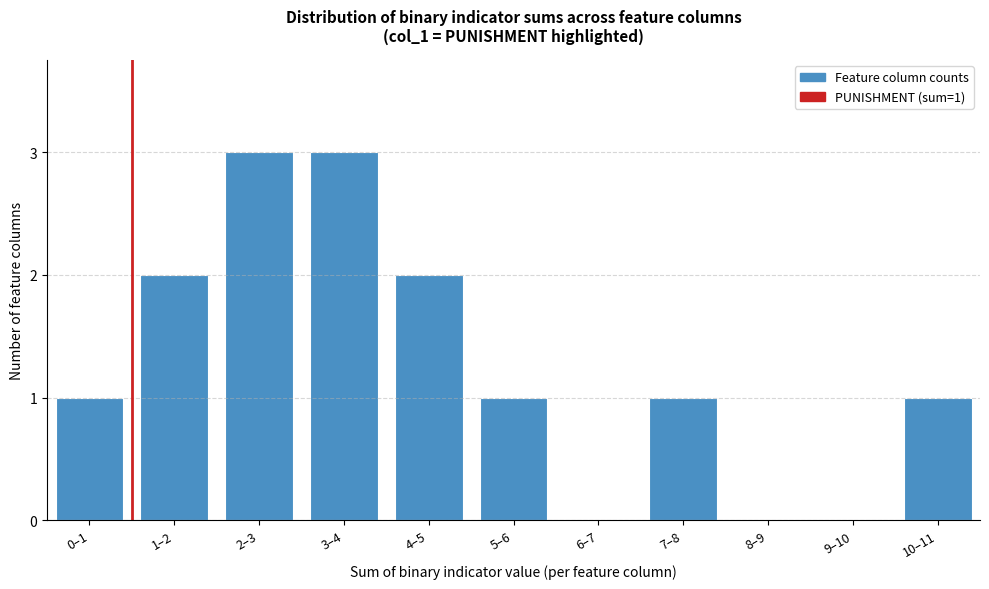

Reading right to left, what are all the values shown in this chart?

10–11=1	9–10=0	8–9=0	7–8=1	6–7=0	5–6=1	4–5=2	3–4=3	2–3=3	1–2=2	0–1=1